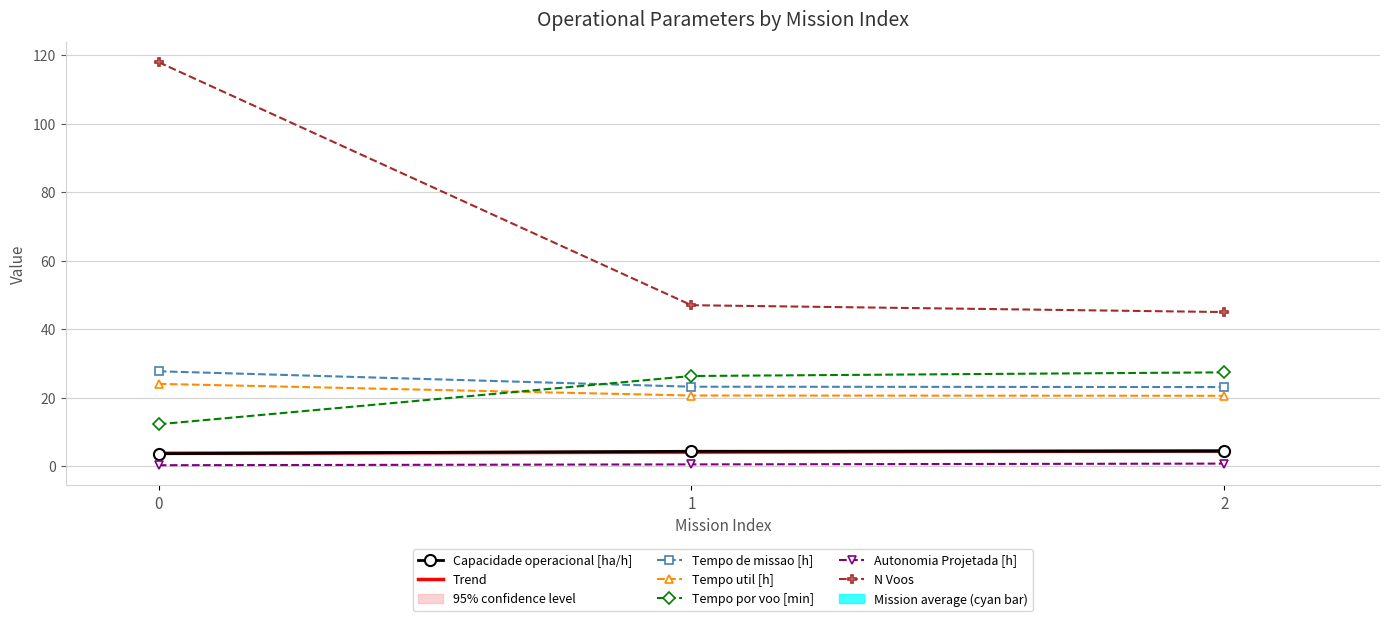

Between 0 and 2, which series saw the biggest shift?

N Voos